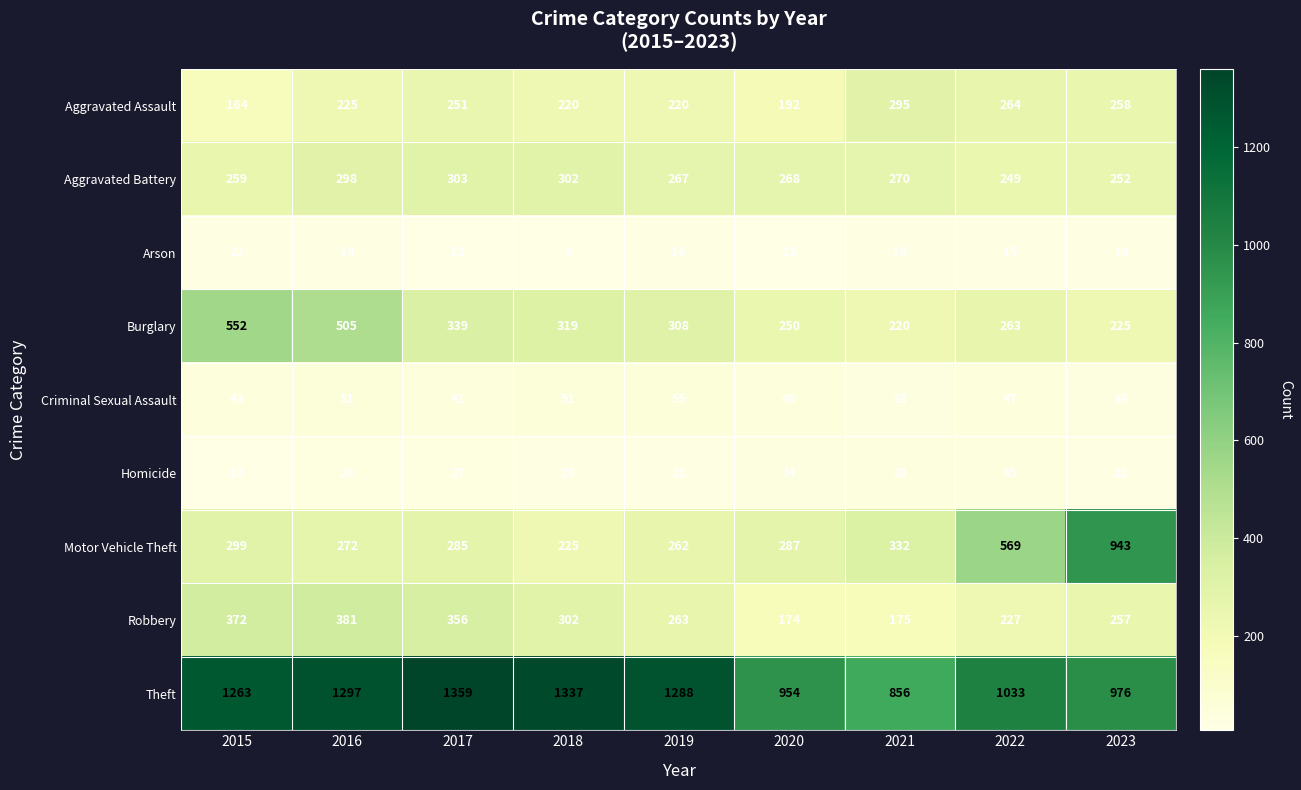

Where is Theft nearest to the value 1107?

2022